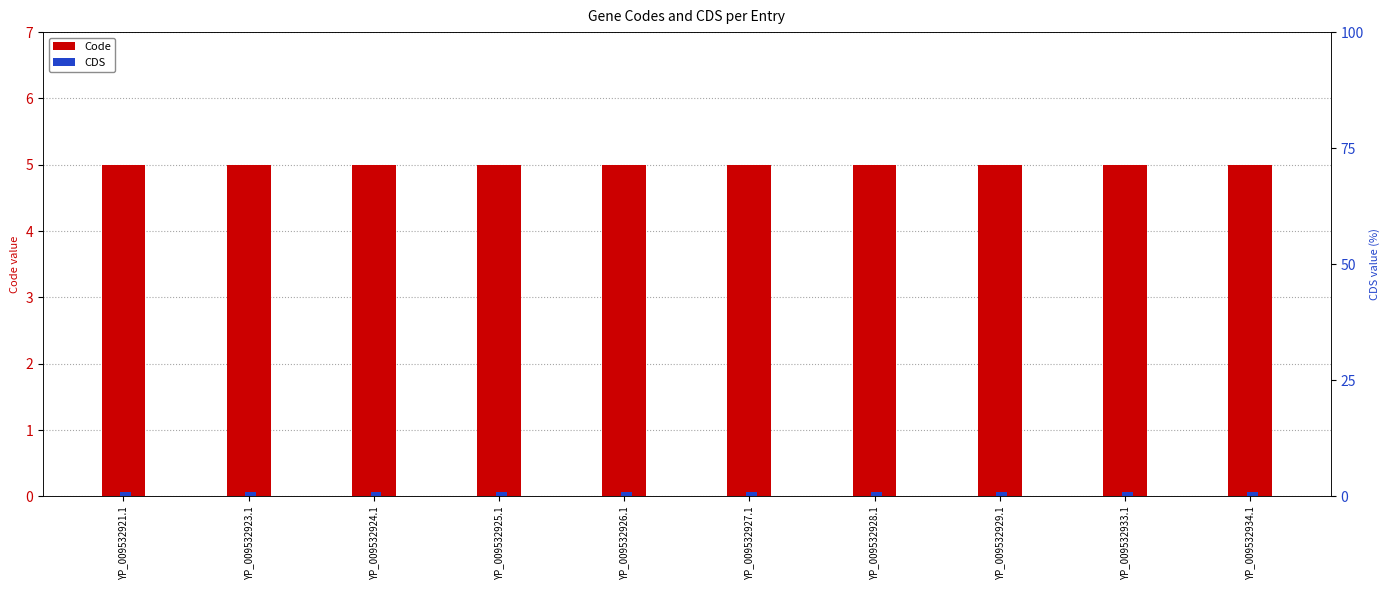

Is it true that CDS equals 1 at YP_009532934.1?

False